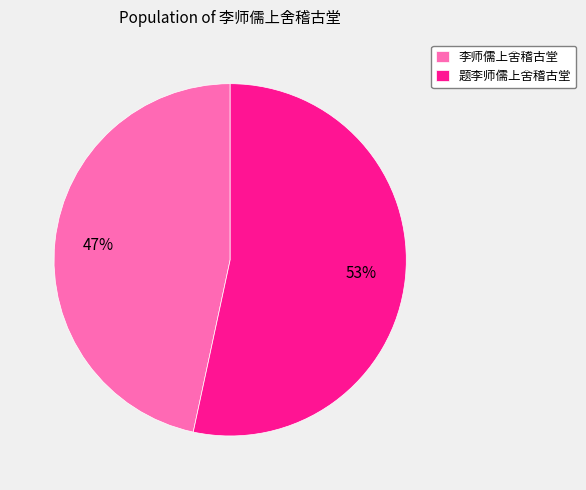

Which category has the biggest portion of the pie?

题李师儒上舍稽古堂